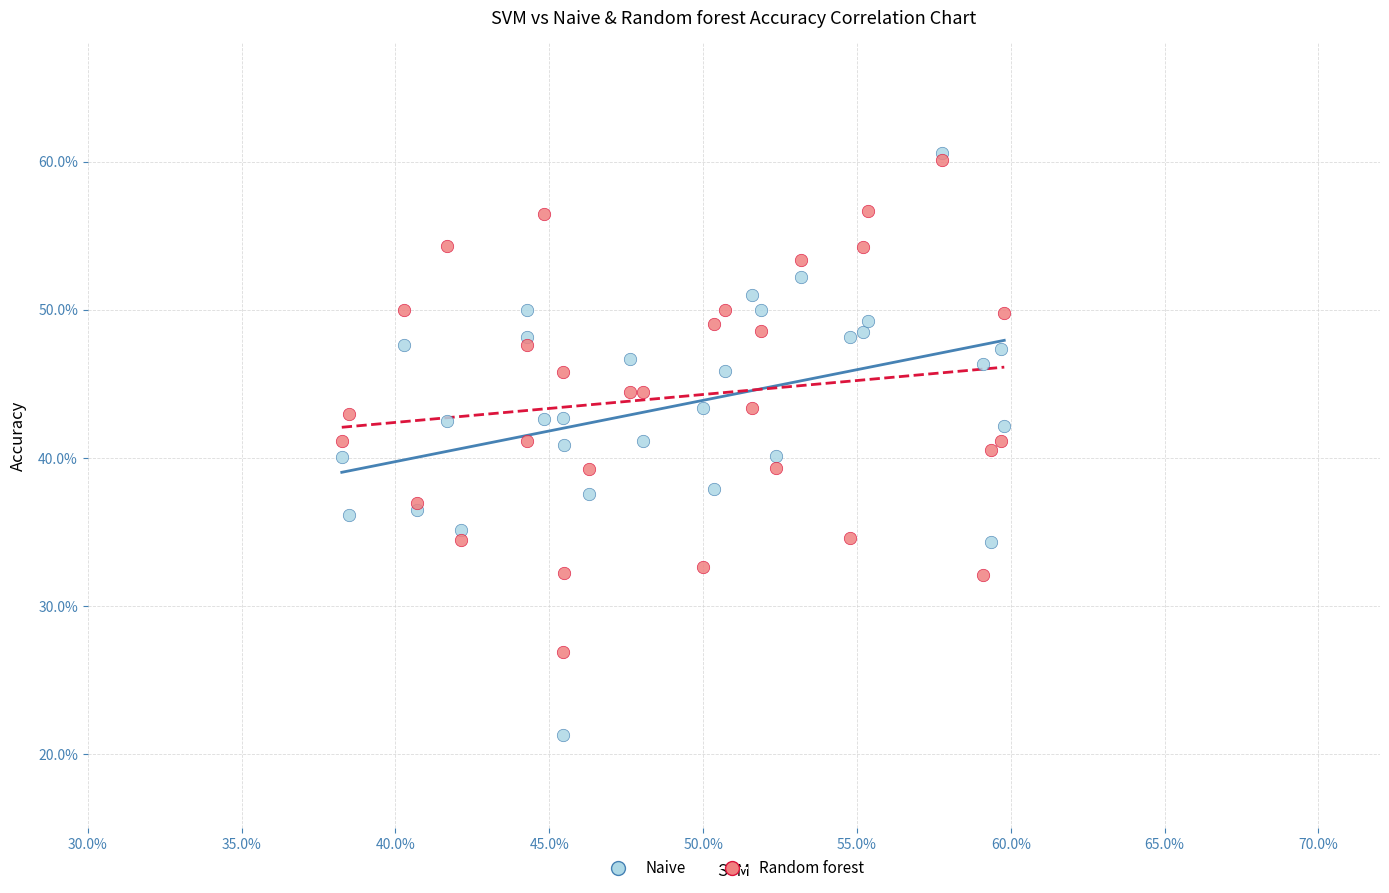

Which series contains the highest Y value?

Naive